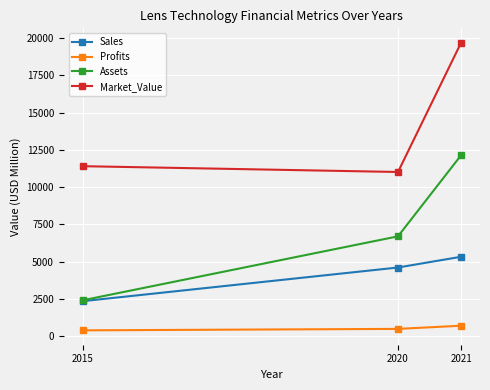

Which series has the widest spread of values?

Assets